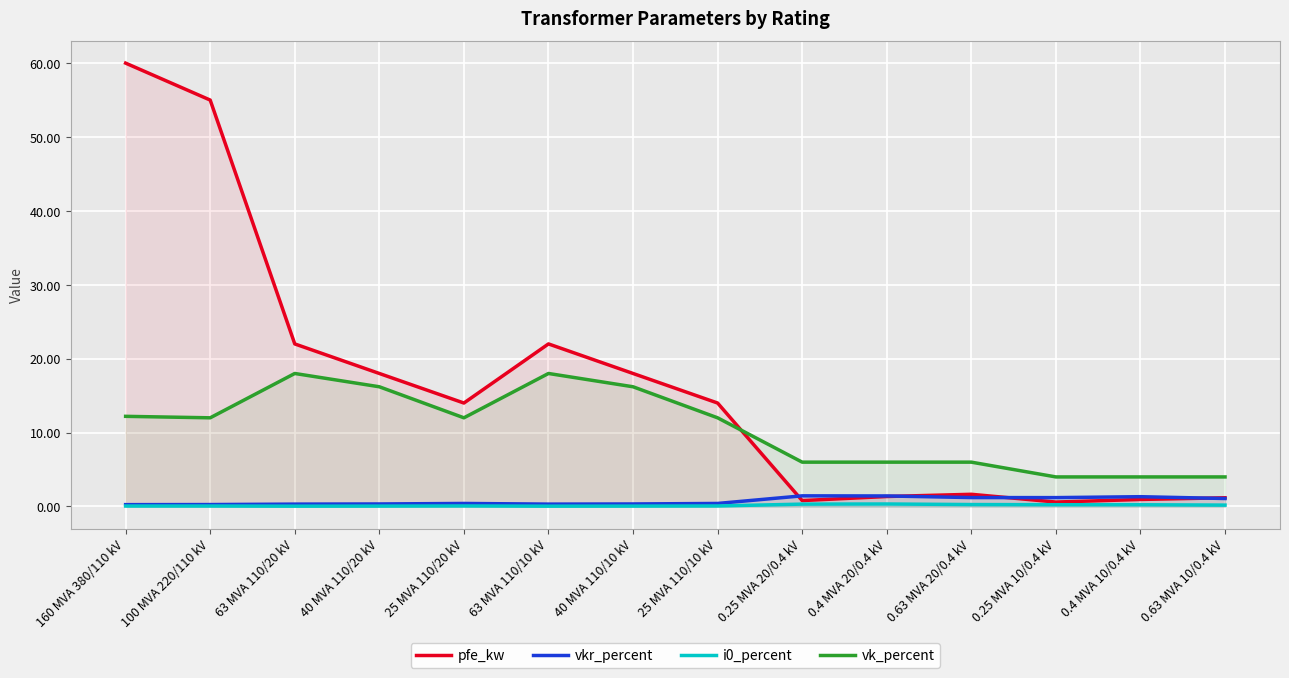

What position from the right is 63 MVA 110/10 kV?

9